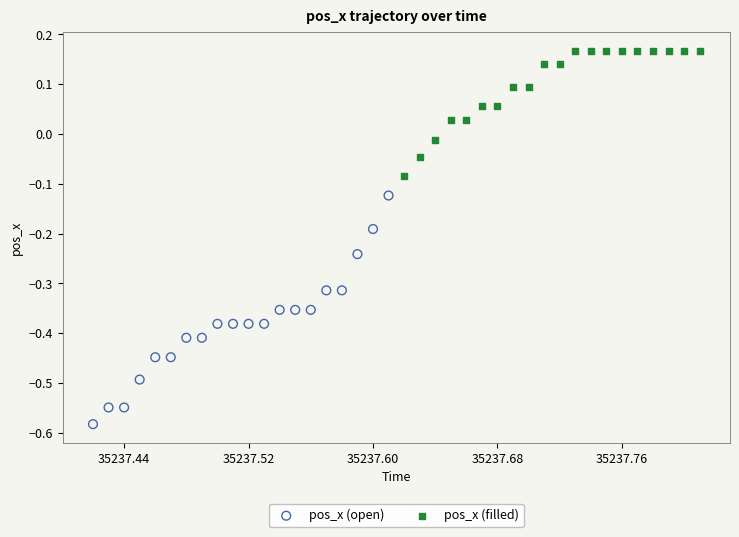

Which series reaches the minimum Y coordinate?

pos_x (open)